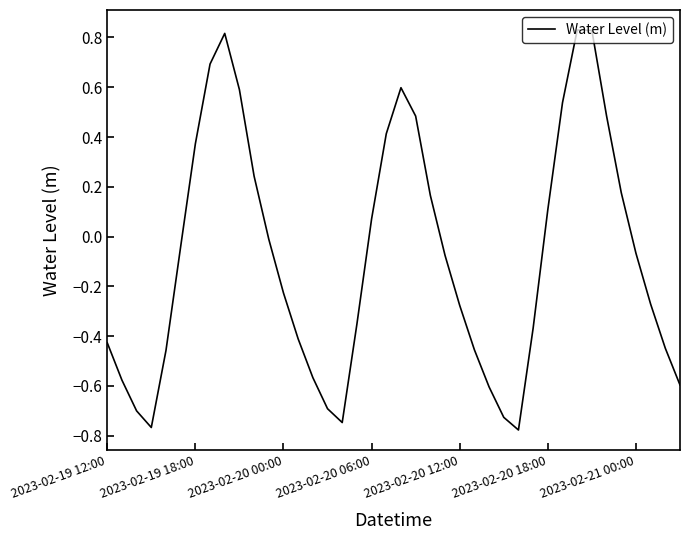

What is the smallest value displayed?

-0.8